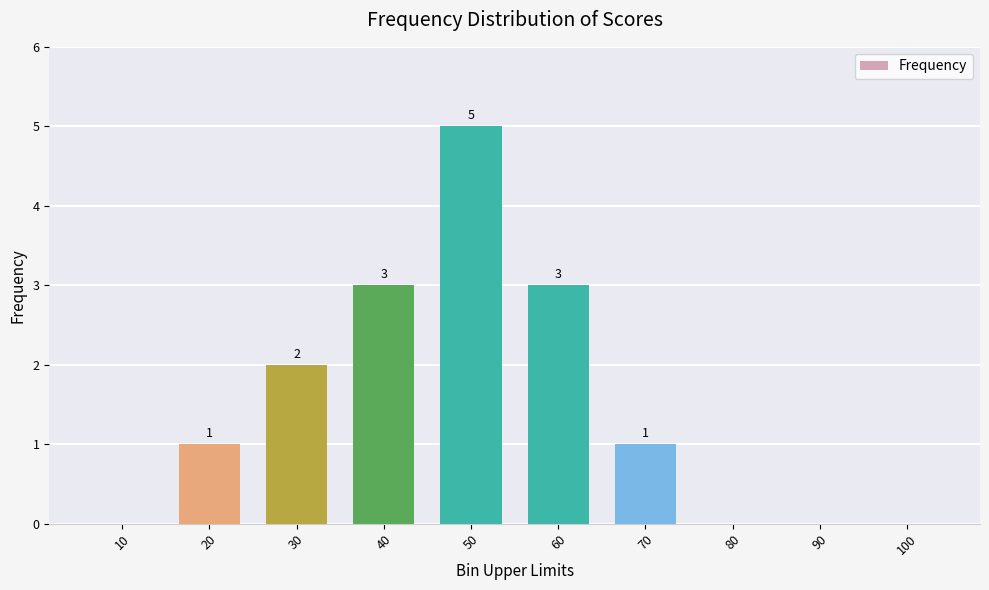

The value at 60 is 3. True or false?

True